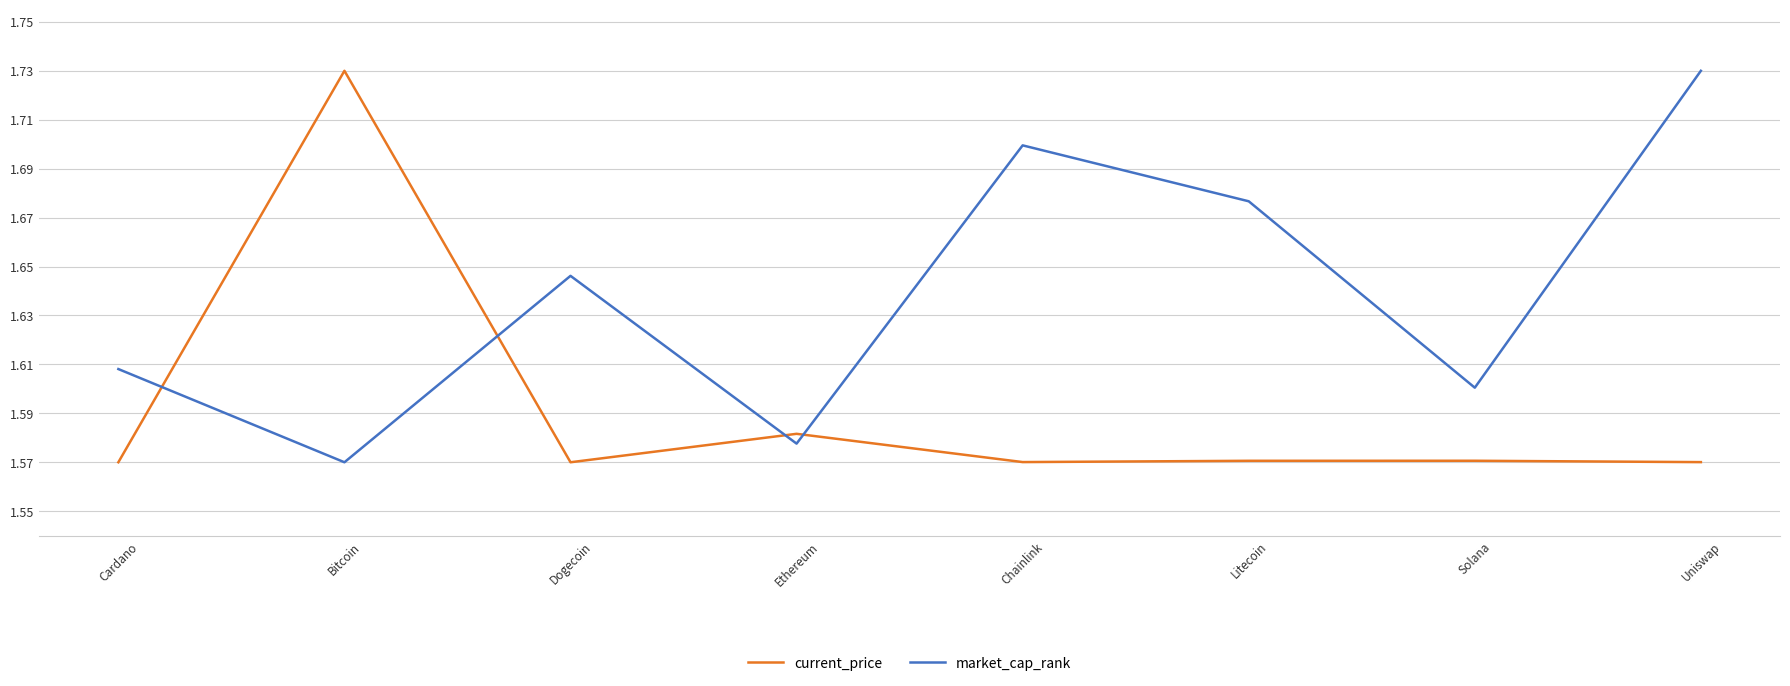

At which label does current_price reach its peak?

Bitcoin